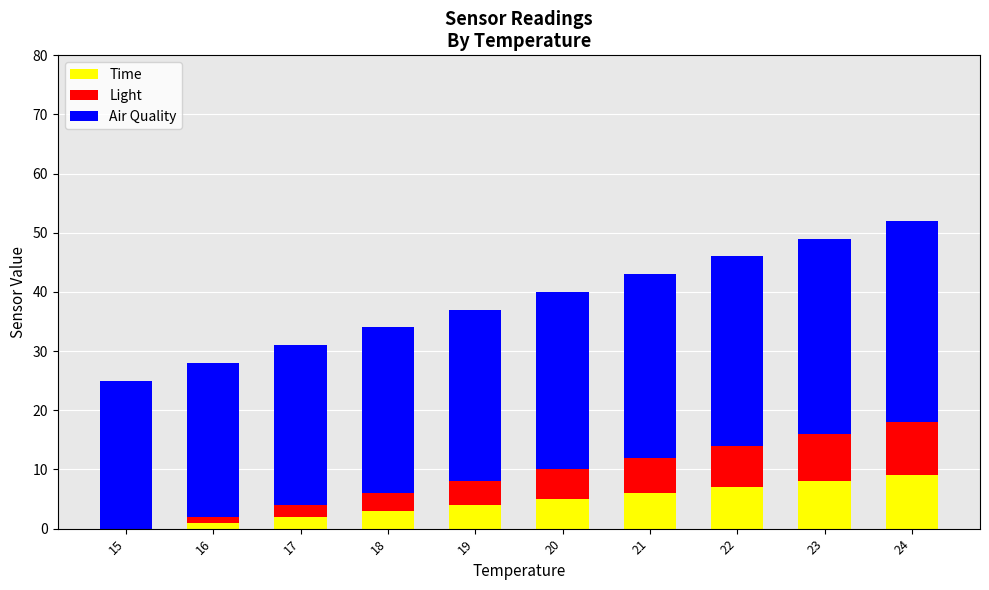

What is the total value across all series at 24?

52